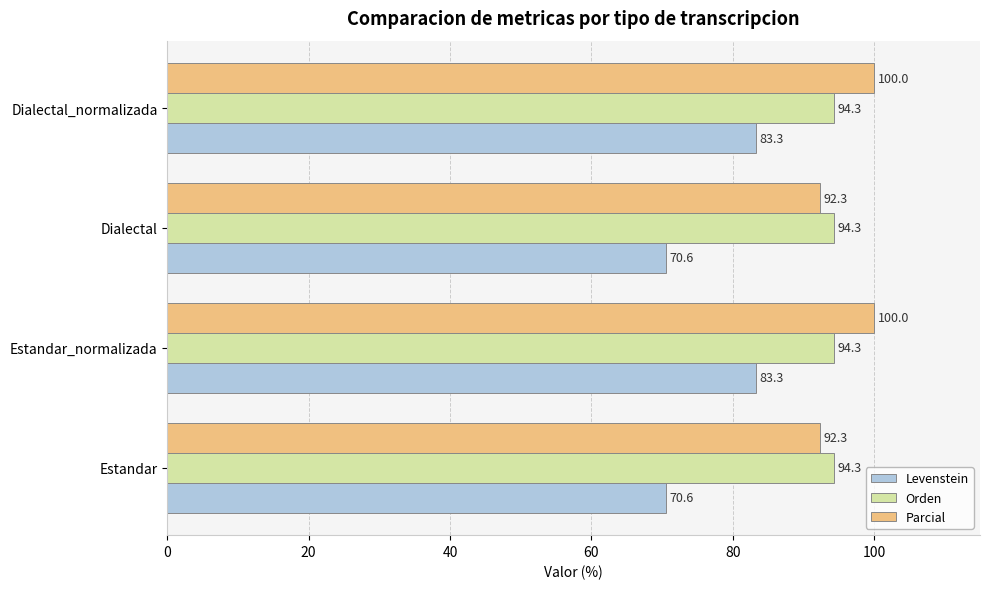

What is the lowest value of the Parcial series?

92.3